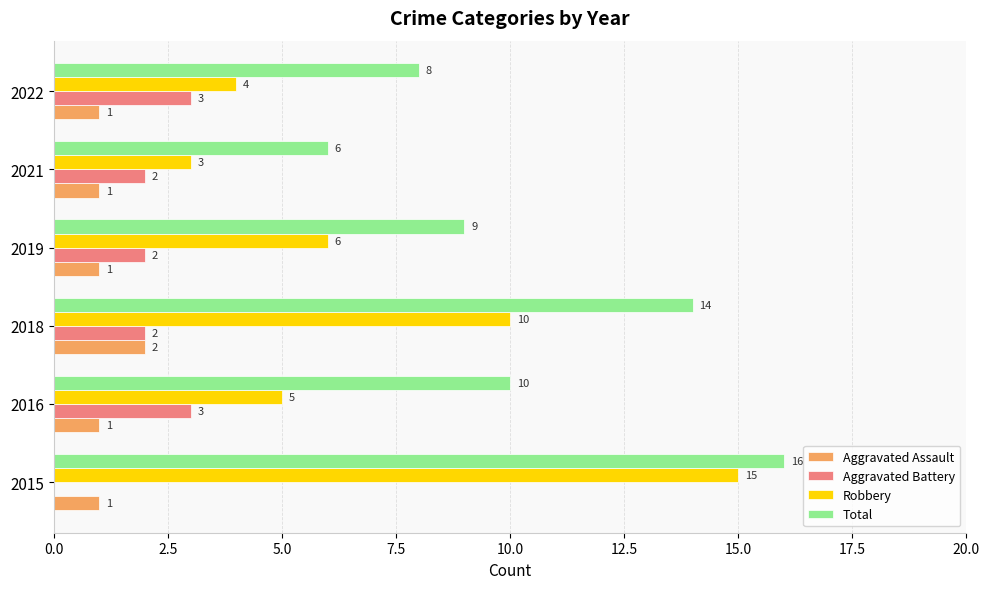

Where is Total nearest to the value 11?

2016